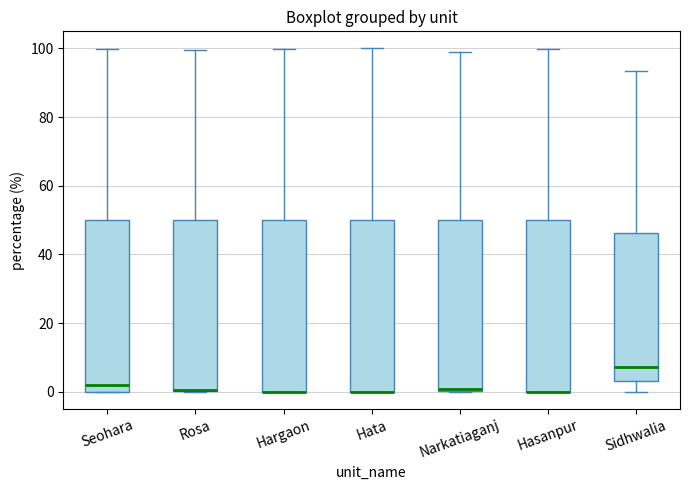

Reading left to right, read every box against the y-axis: the position of its median line, the range the box covers, and the ends of its whiskers. The values are not printed on the chart, so give them approximately, as read against the axis.

Seohara: median 2, box 0 to 50, whiskers 0 to 100
Rosa: median 0 (drawn on the box's lower edge), box 0 to 50, whiskers 0 to 100
Hargaon: median 0 (drawn on the box's lower edge), box 0 to 50, whiskers 0 to 100
Hata: median 0 (drawn on the box's lower edge), box 0 to 50, whiskers 0 to 100
Narkatiaganj: median 0, box 0 to 50, whiskers 0 to 100
Hasanpur: median 0 (drawn on the box's lower edge), box 0 to 50, whiskers 0 to 100
Sidhwalia: median 8, box 4 to 46, whiskers 0 to 94